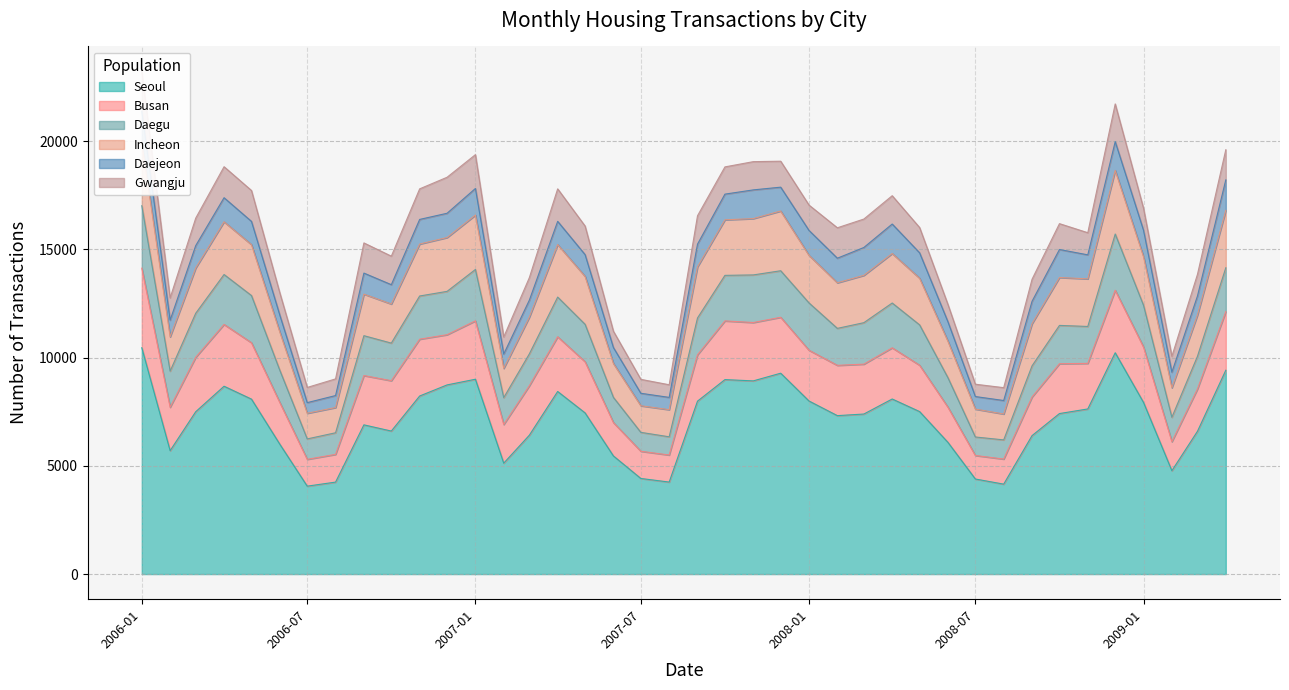

What is the lowest value of the Incheon series?

1166